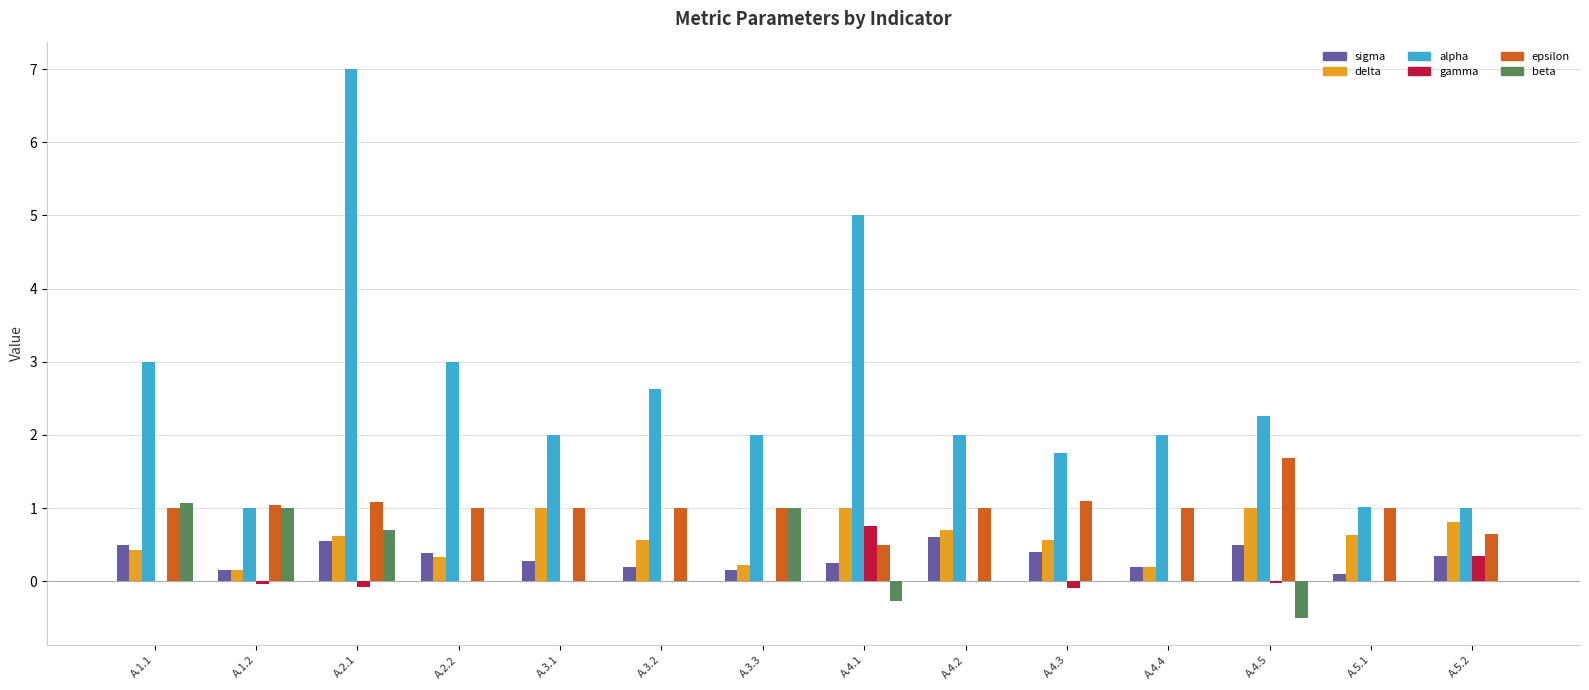

What is the highest value of the epsilon series?

1.7